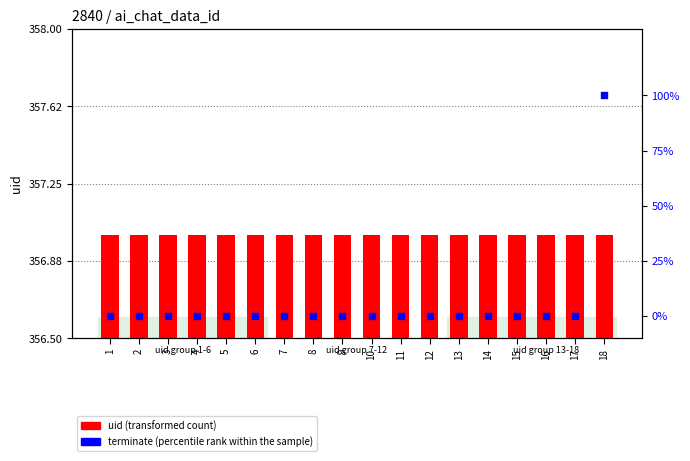

What are all the series names shown in the legend?

uid (transformed count), terminate (percentile rank within the sample)